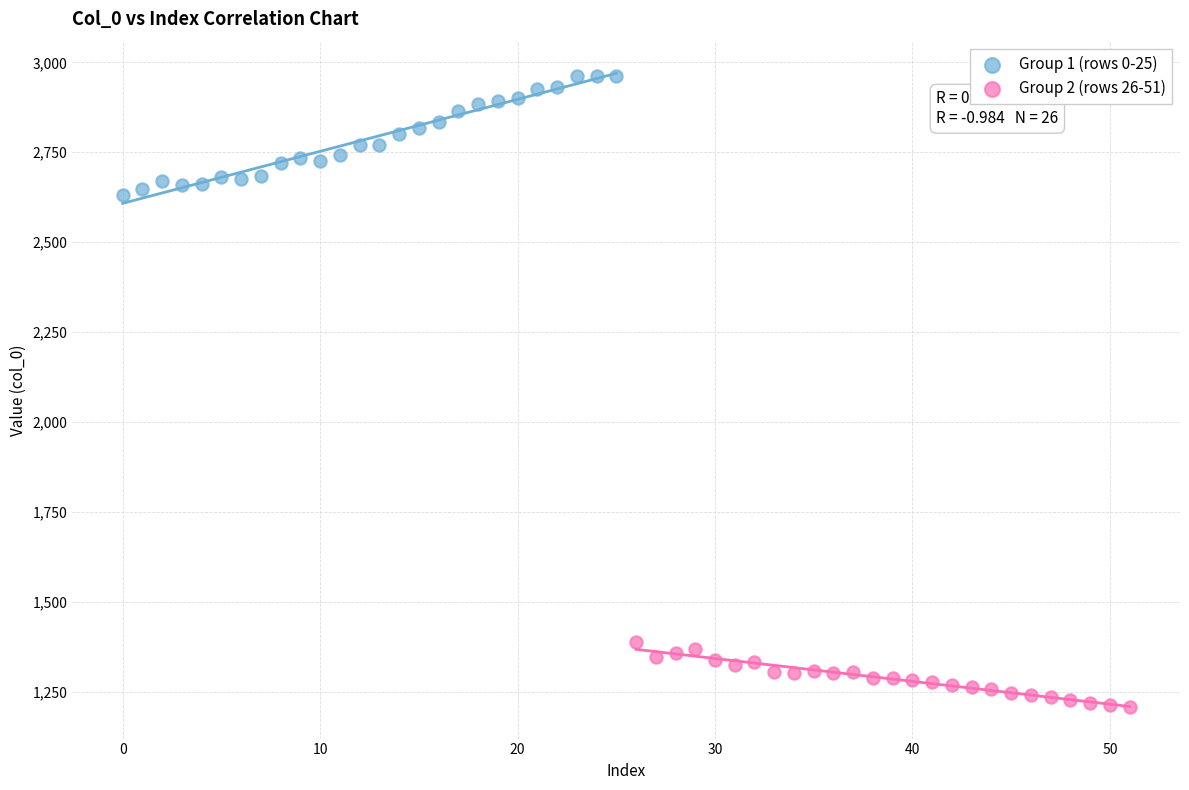

Which series reaches the maximum Y coordinate?

Group 1 (rows 0-25)